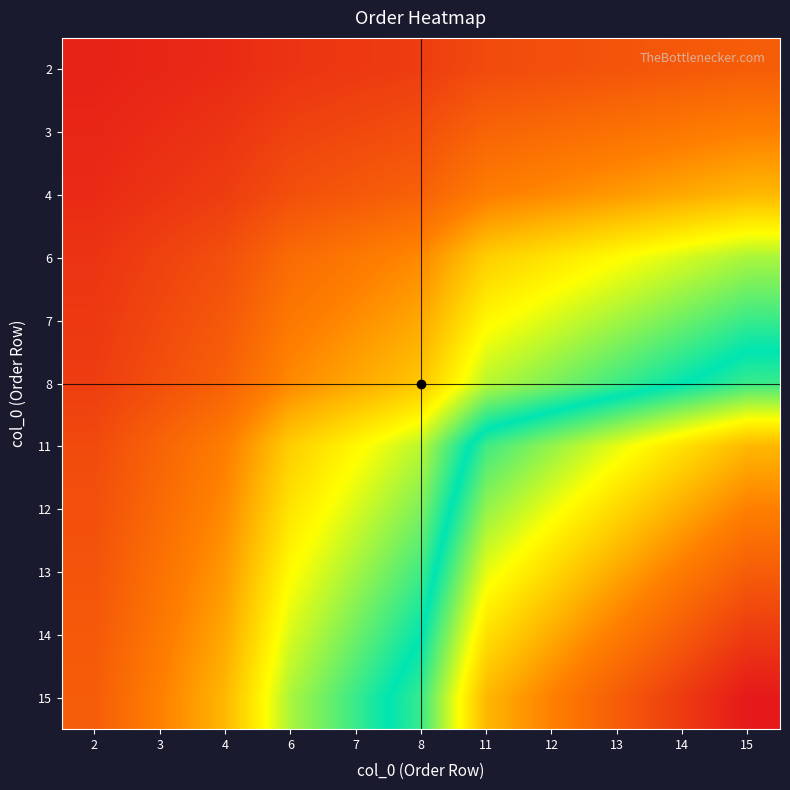

What is the difference between the highest and lowest values at 11?

0.6